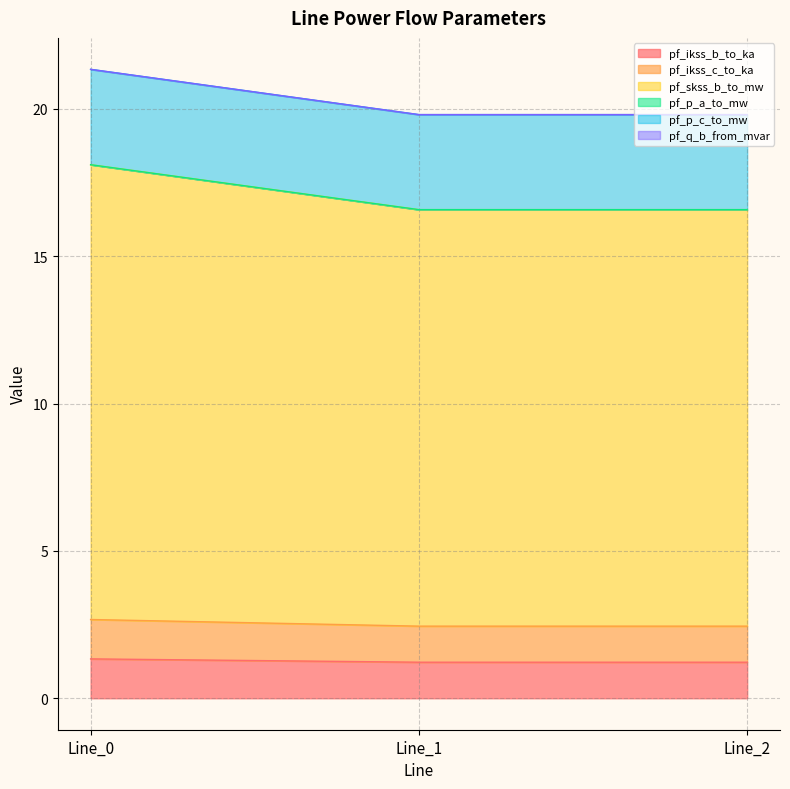

Between Line_1 and Line_0, which is larger?

Line_0